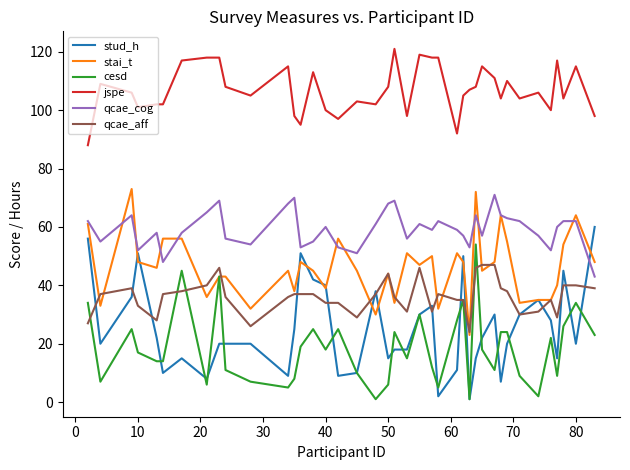

True or false: qcae_cog and qcae_aff intersect in this chart.

False